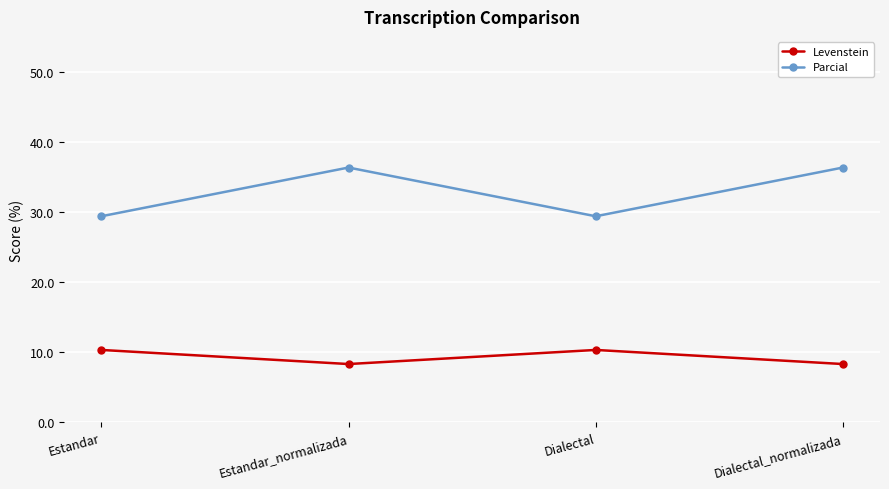

True or false: Levenstein and Parcial cross at least once.

False